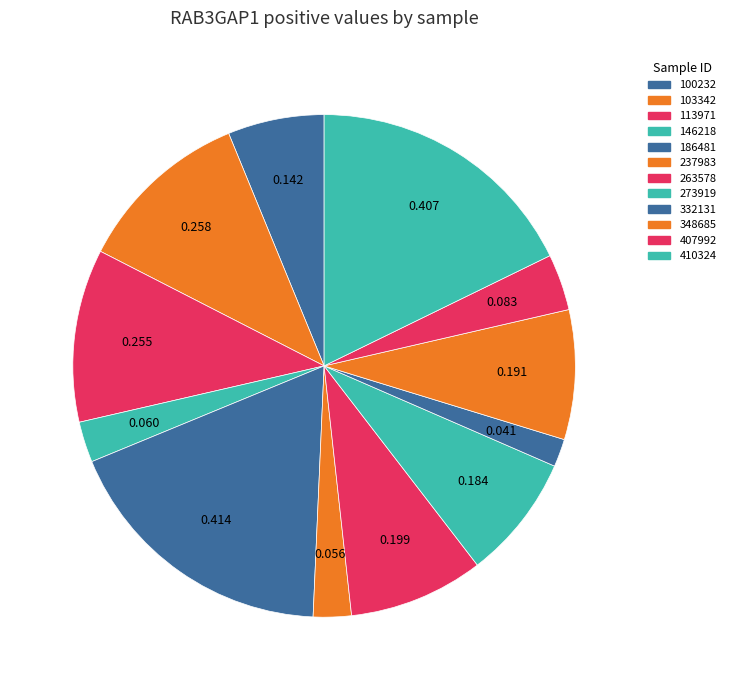

How many segments does this pie chart have?

12